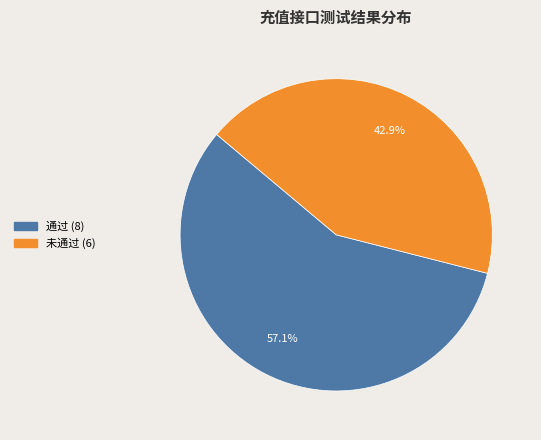

Do 未通过 and 通过 together represent more than half of the pie?

Yes